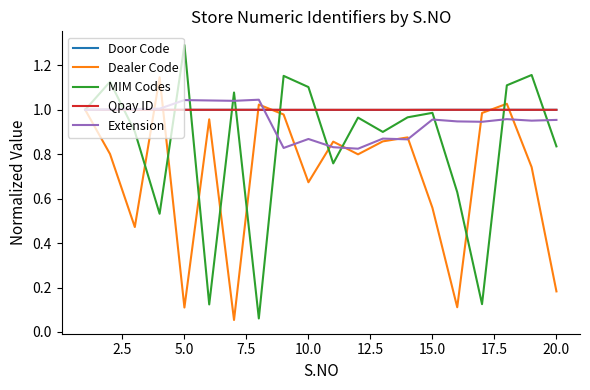

What is the maximum value for MIM Codes?

1.3